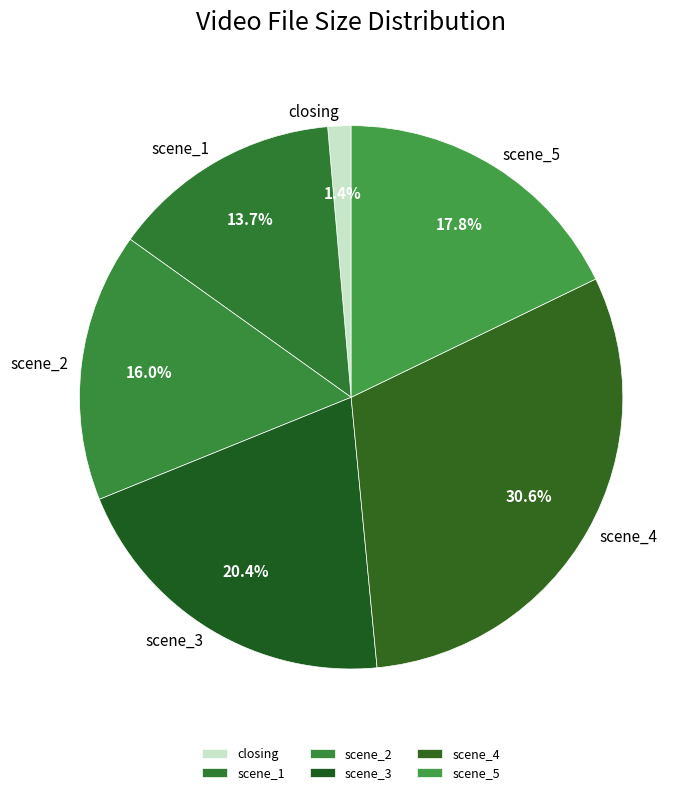

To the nearest percent, what percentage of the pie is scene_2?

16%